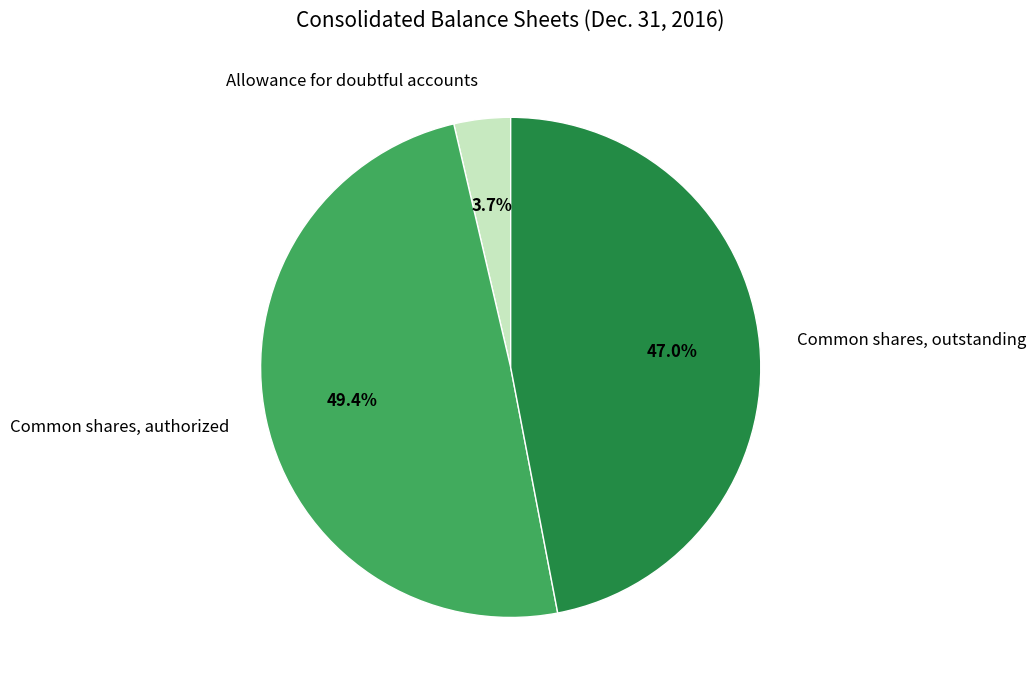

What percentage is the Allowance for doubtful accounts slice, to the nearest percent?

4%